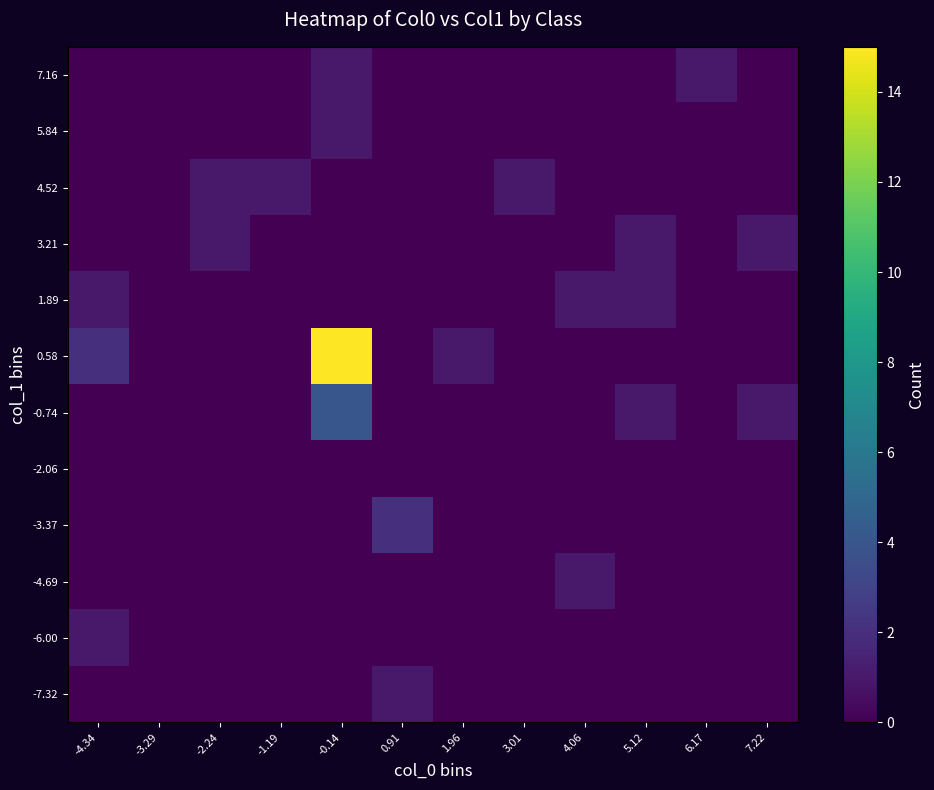

Reading left to right, transcribe all the data shown in this chart.

-7.32: -4.34=0	-3.29=0	-2.24=0	-1.19=0	-0.14=0	0.91=1	1.96=0	3.01=0	4.06=0	5.12=0	6.17=0	7.22=0
-6.00: -4.34=1	-3.29=0	-2.24=0	-1.19=0	-0.14=0	0.91=0	1.96=0	3.01=0	4.06=0	5.12=0	6.17=0	7.22=0
-4.69: -4.34=0	-3.29=0	-2.24=0	-1.19=0	-0.14=0	0.91=0	1.96=0	3.01=0	4.06=1	5.12=0	6.17=0	7.22=0
-3.37: -4.34=0	-3.29=0	-2.24=0	-1.19=0	-0.14=0	0.91=2	1.96=0	3.01=0	4.06=0	5.12=0	6.17=0	7.22=0
-2.06: -4.34=0	-3.29=0	-2.24=0	-1.19=0	-0.14=0	0.91=0	1.96=0	3.01=0	4.06=0	5.12=0	6.17=0	7.22=0
-0.74: -4.34=0	-3.29=0	-2.24=0	-1.19=0	-0.14=4	0.91=0	1.96=0	3.01=0	4.06=0	5.12=1	6.17=0	7.22=1
0.58: -4.34=2	-3.29=0	-2.24=0	-1.19=0	-0.14=15	0.91=0	1.96=1	3.01=0	4.06=0	5.12=0	6.17=0	7.22=0
1.89: -4.34=1	-3.29=0	-2.24=0	-1.19=0	-0.14=0	0.91=0	1.96=0	3.01=0	4.06=1	5.12=1	6.17=0	7.22=0
3.21: -4.34=0	-3.29=0	-2.24=1	-1.19=0	-0.14=0	0.91=0	1.96=0	3.01=0	4.06=0	5.12=1	6.17=0	7.22=1
4.52: -4.34=0	-3.29=0	-2.24=1	-1.19=1	-0.14=0	0.91=0	1.96=0	3.01=1	4.06=0	5.12=0	6.17=0	7.22=0
5.84: -4.34=0	-3.29=0	-2.24=0	-1.19=0	-0.14=1	0.91=0	1.96=0	3.01=0	4.06=0	5.12=0	6.17=0	7.22=0
7.16: -4.34=0	-3.29=0	-2.24=0	-1.19=0	-0.14=1	0.91=0	1.96=0	3.01=0	4.06=0	5.12=0	6.17=1	7.22=0